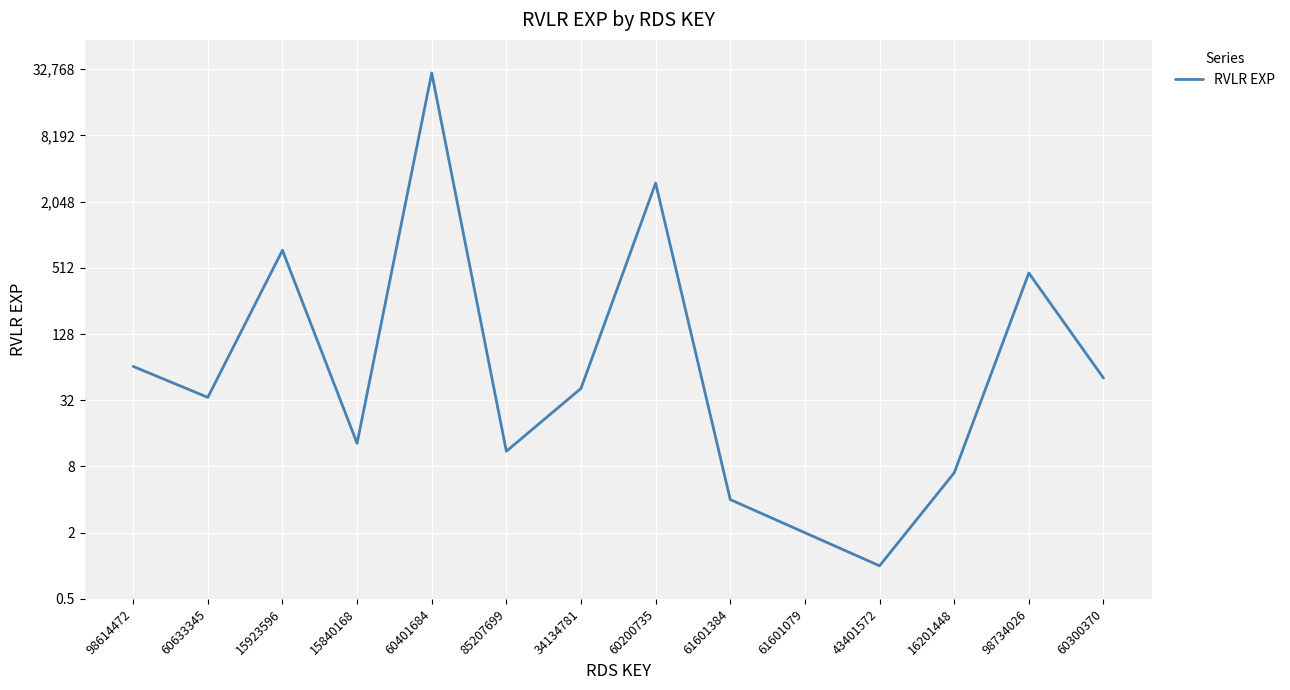

What is the label of the 9th point from the left?

61601384